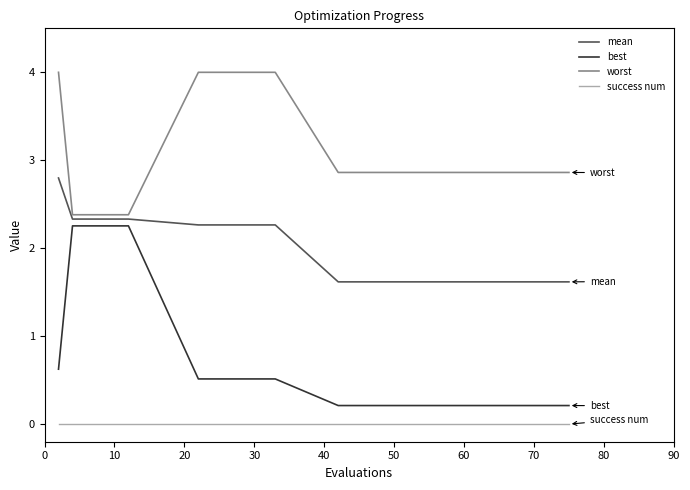

Which series has the widest spread of values?

best